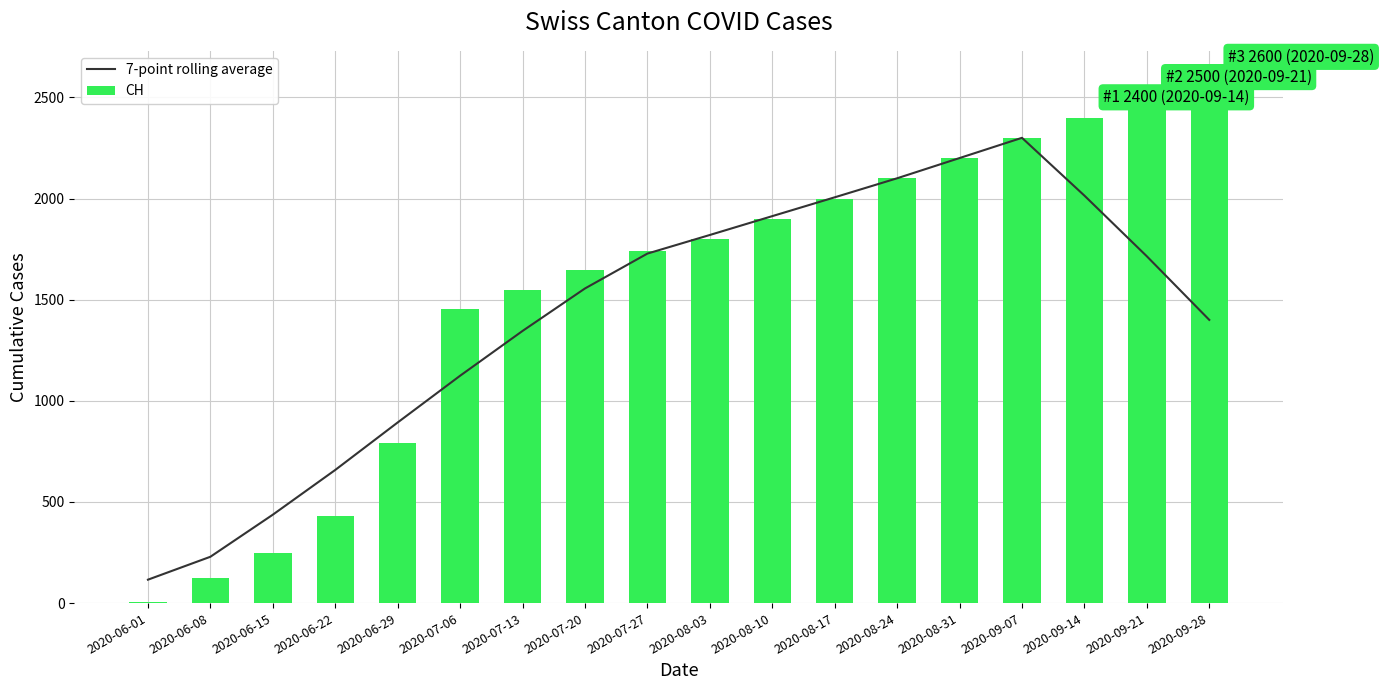

What are all the series names shown in the legend?

7-point rolling average, CH